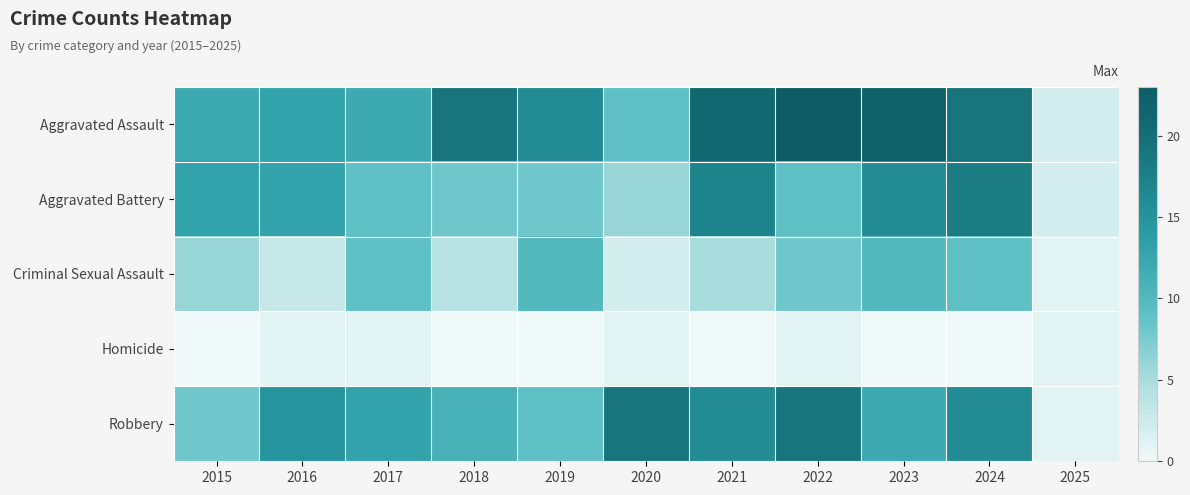

Which label corresponds to the largest value in the chart?

2022